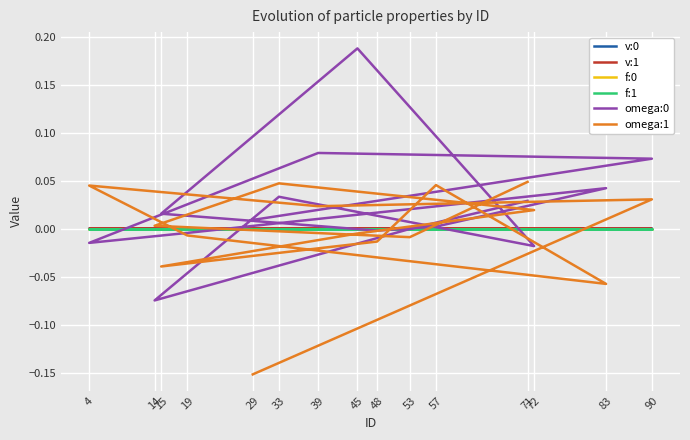

How many categories are shown in the chart?

15